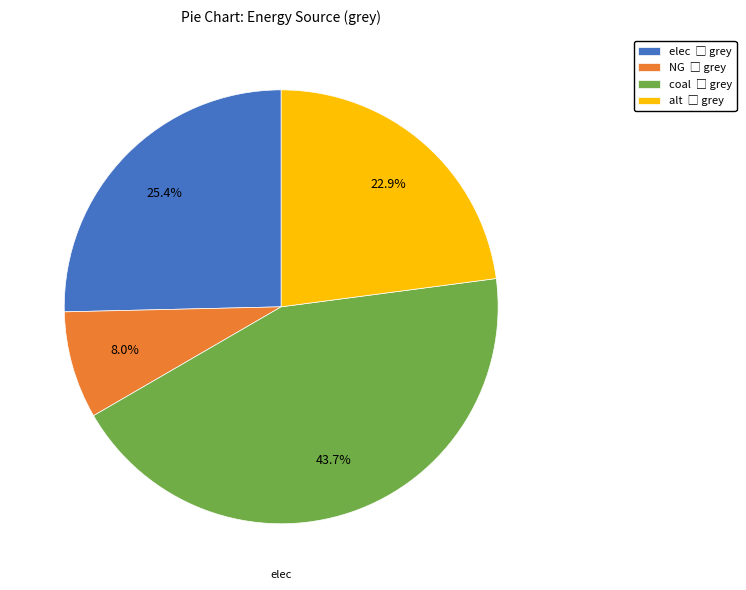

Is there a majority slice in this chart?

No